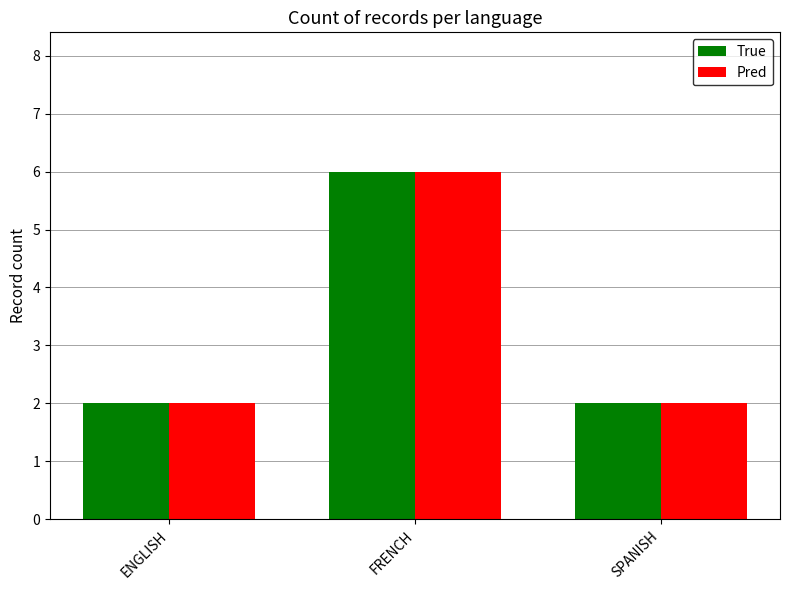

What is the sum of all True values?

10